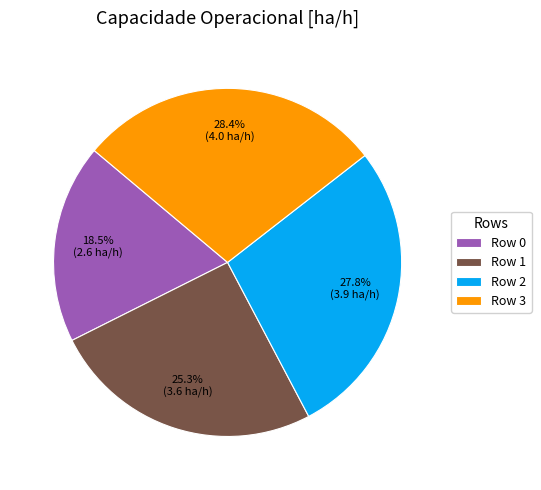

Which category has the smallest portion of the pie?

Row 0